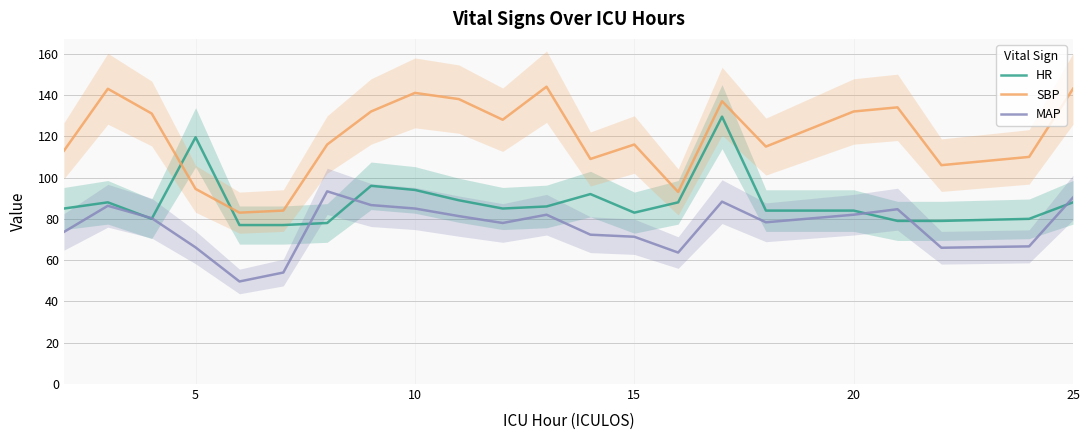

Is this an area chart (filled region under the line)?

No